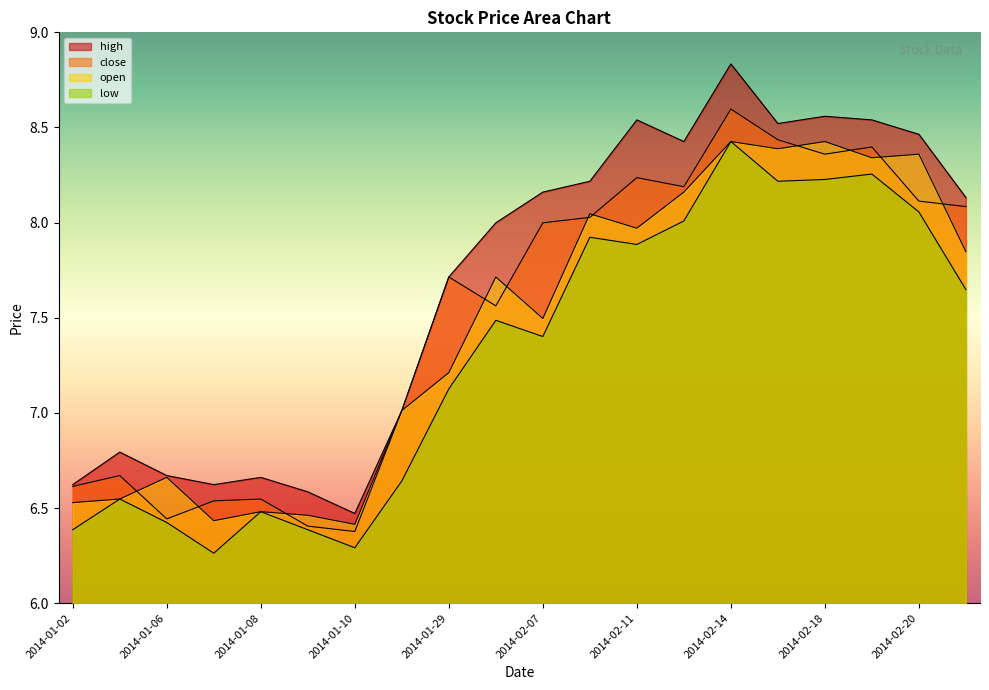

How many lines are shown in the chart?

4